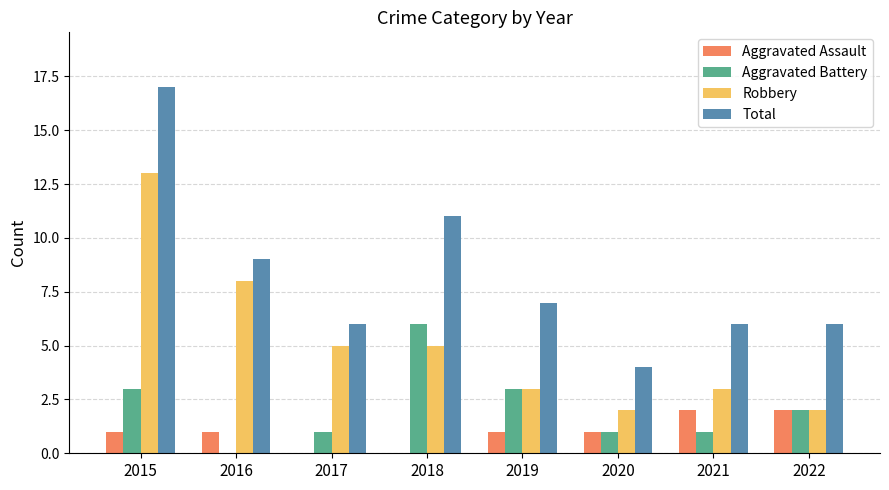

At which category does the chart reach its peak across all series?

2015